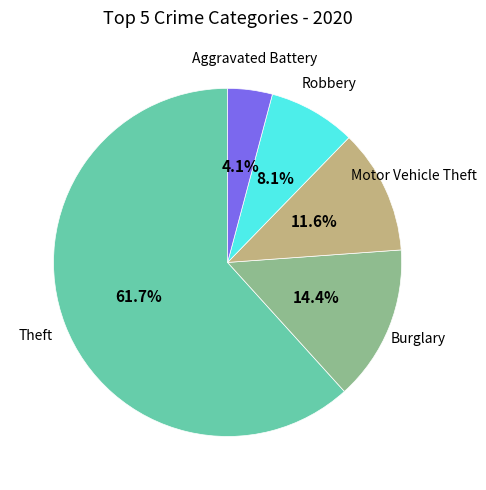

Does any single category account for the majority?

Yes